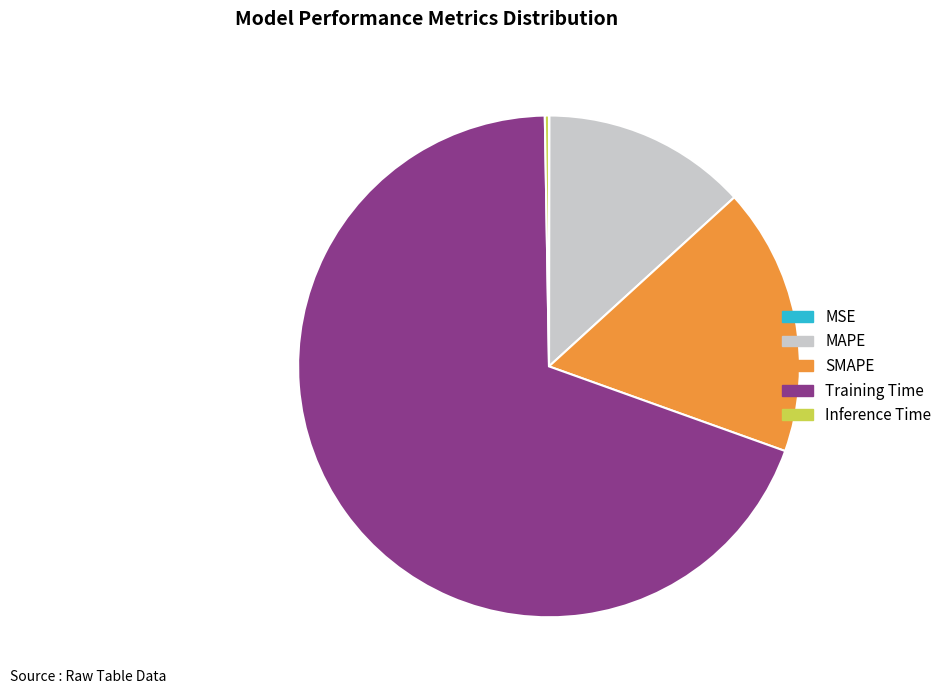

Do SMAPE and Training Time together represent more than half of the pie?

Yes